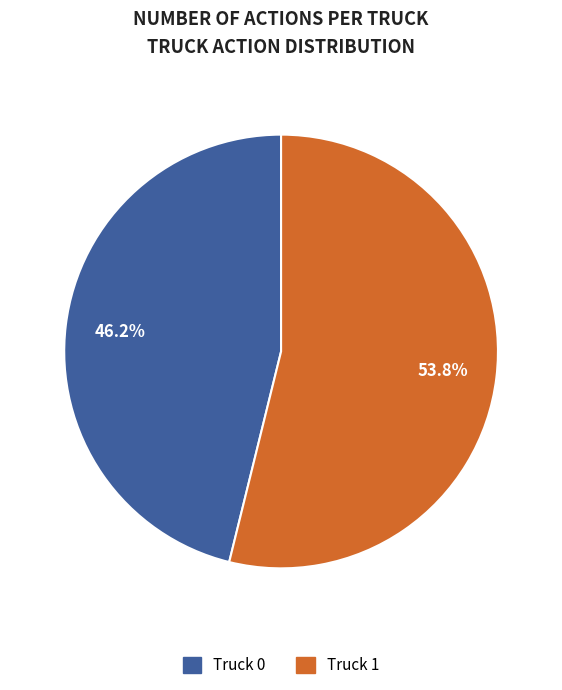

How many segments does this pie chart have?

2